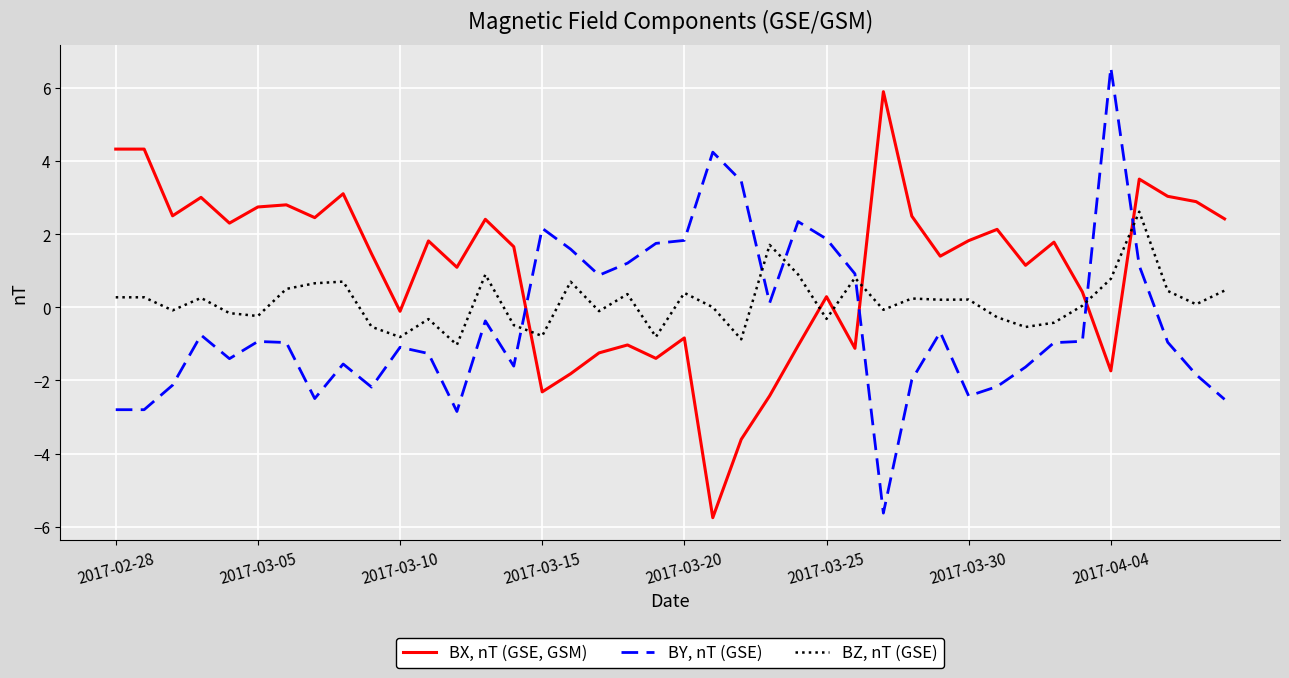

Does the chart display data point markers on the line(s)?

No